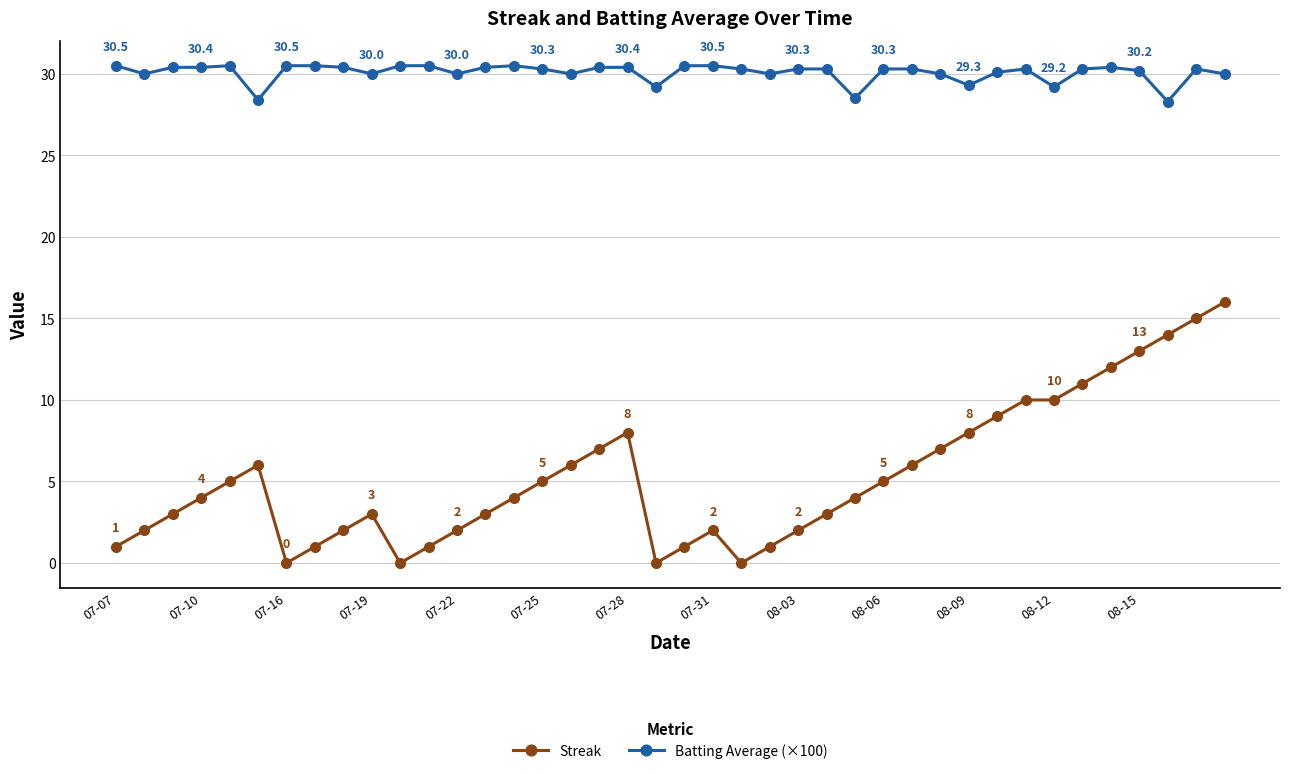

True or false: Batting Average (×100) and Streak cross at least once.

False